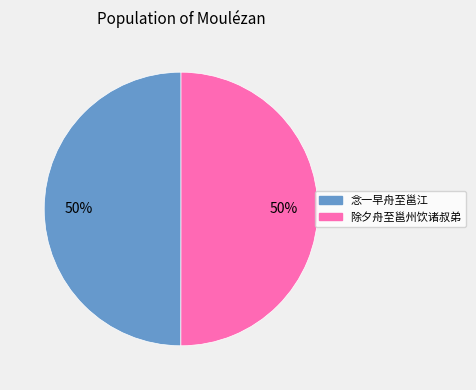

What percentage is the 除夕舟至邕州饮诸叔弟 slice, to the nearest percent?

50%